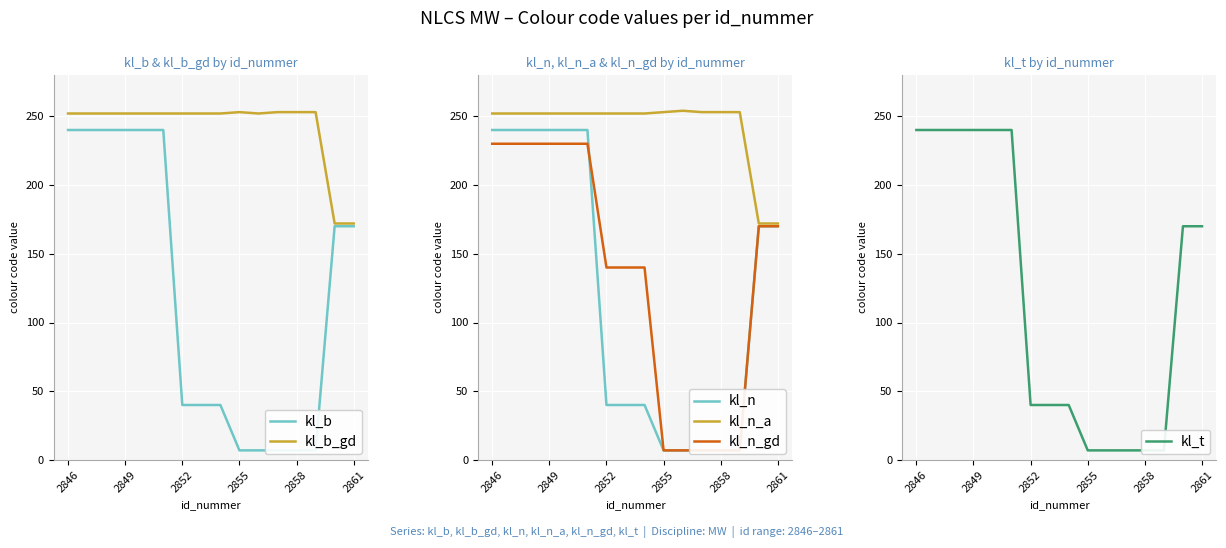

At which label does kl_b first exceed 170?

2846